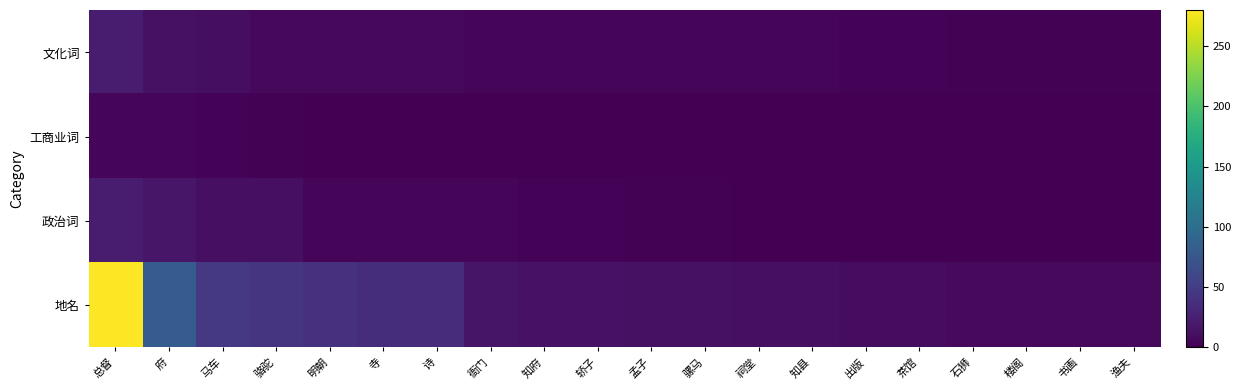

Which has a higher value, 石狮 or 府?

府